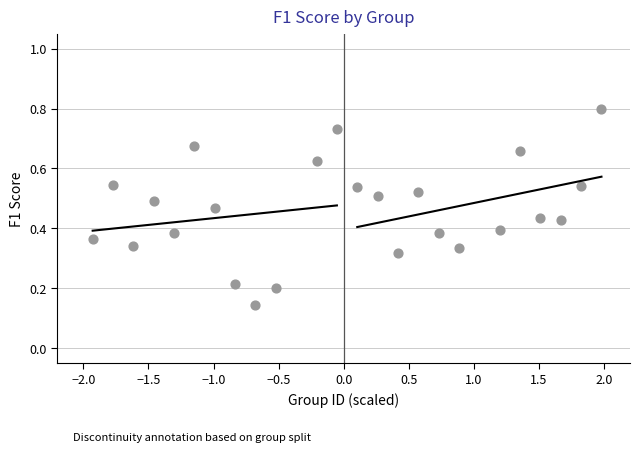

What is the range of X values (max minus min)?

3.9